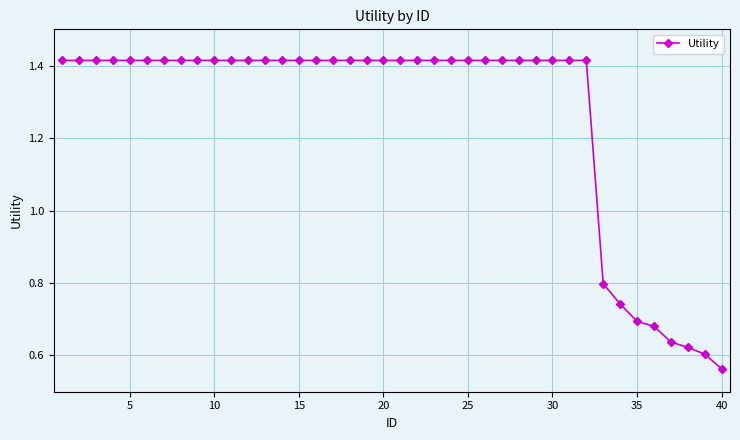

What is the difference between the maximum and minimum values?

0.9